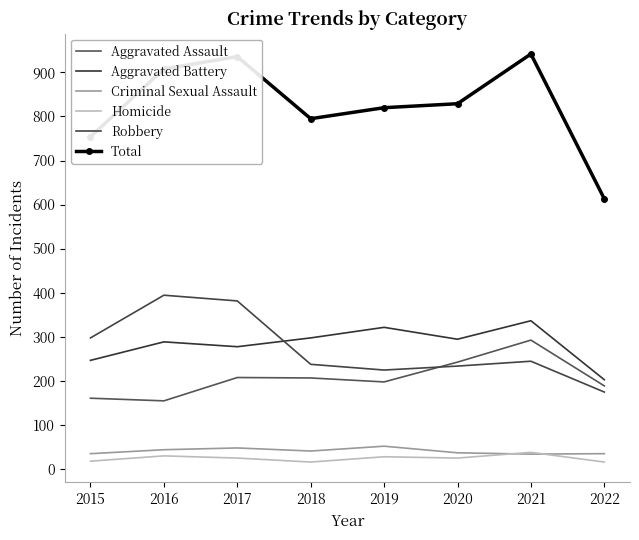

Is the value of Total at 2018 greater than the value of Robbery at 2021?

Yes